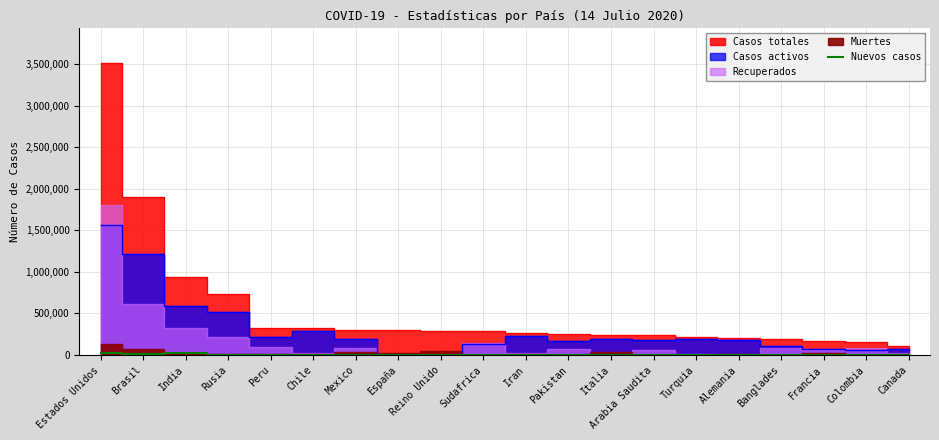

True or false: Nuevos casos has a value of 0 at Sudafrica.

True